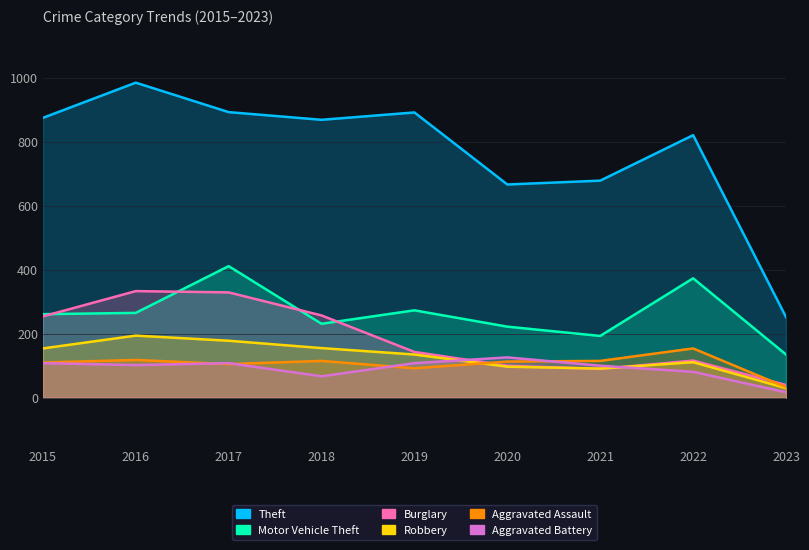

Which series changed the most between 2017 and 2020?

Burglary